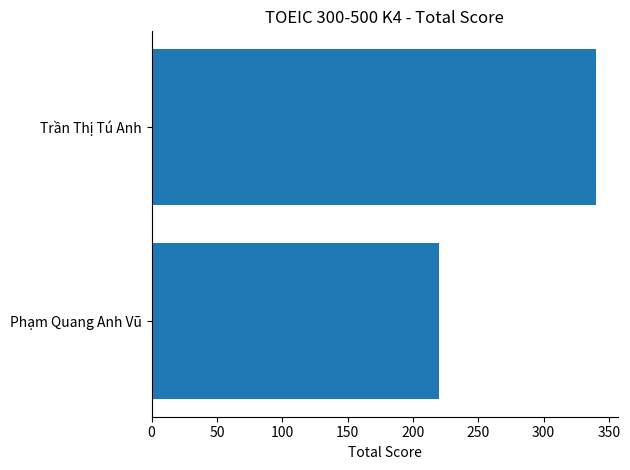

What is the difference between the values at Phạm Quang Anh Vũ and Trần Thị Tú Anh?

120